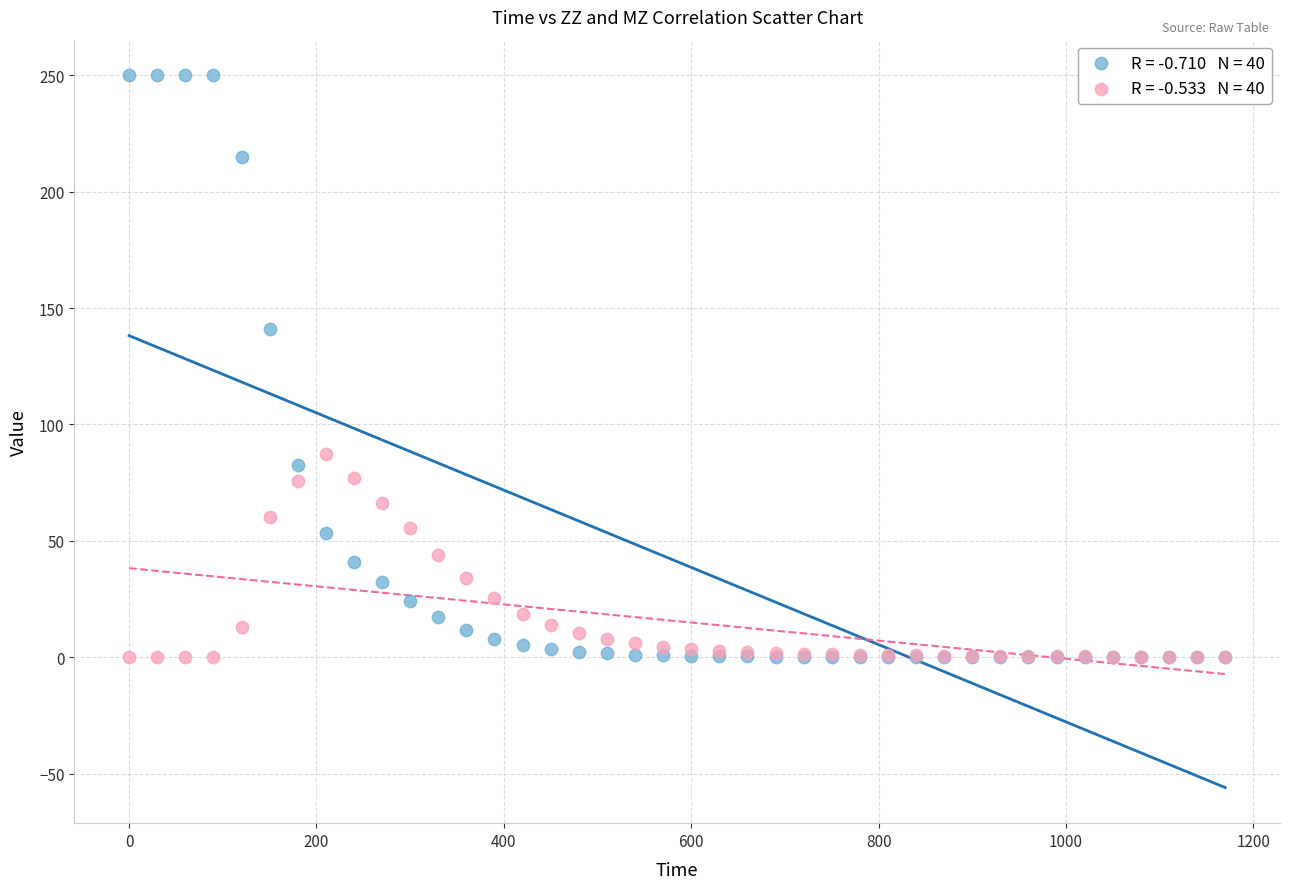

Across all series, what Y value is closest to 125?

140.9